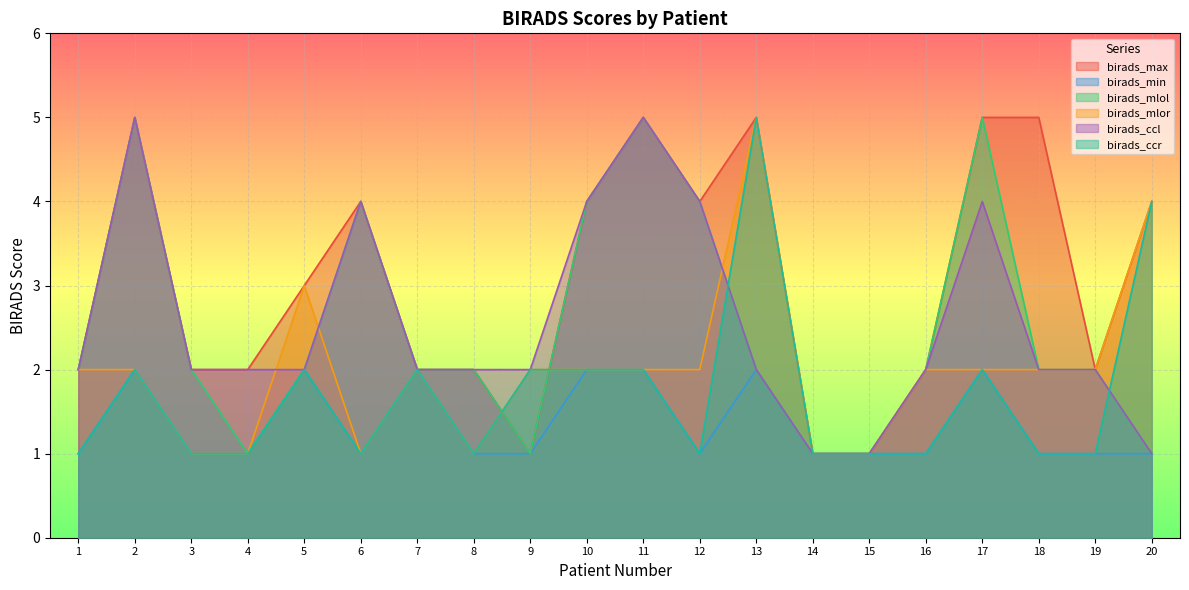

Is it true that birads_min equals 1 at 6?

True